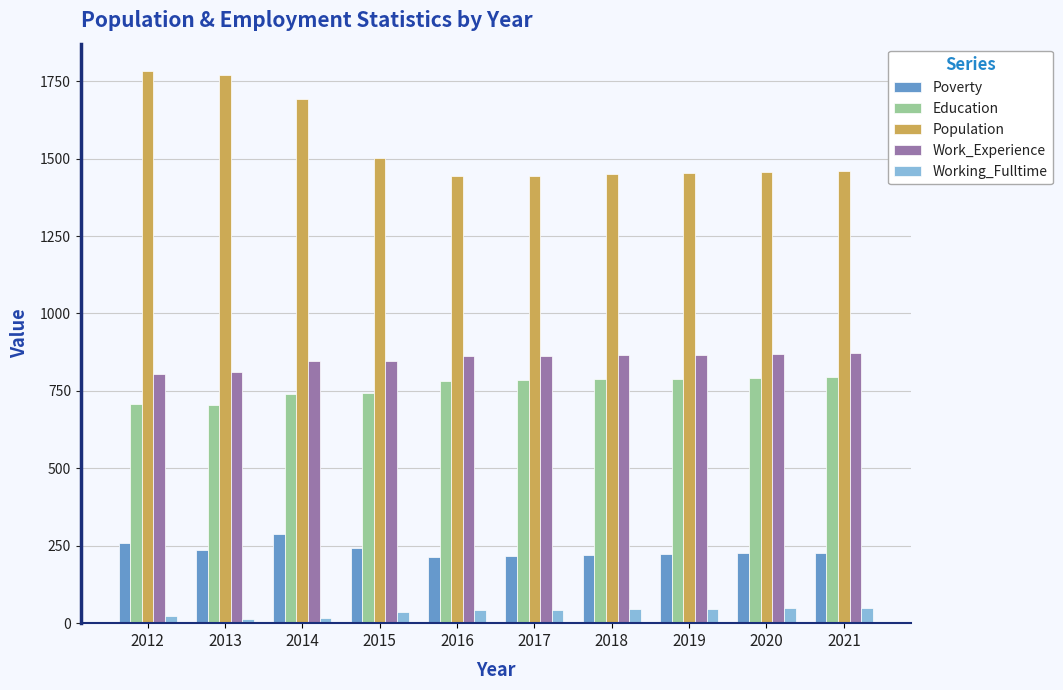

What are all the series names shown in the legend?

Poverty, Education, Population, Work_Experience, Working_Fulltime